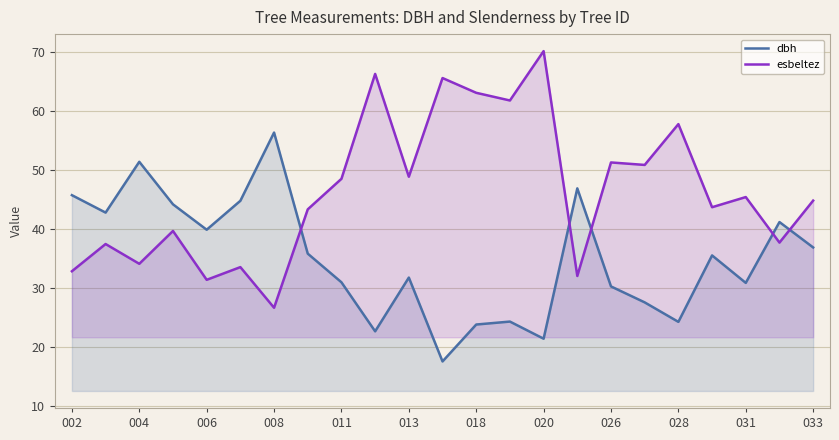

True or false: dbh has more than 1 points higher than both neighbors.

True